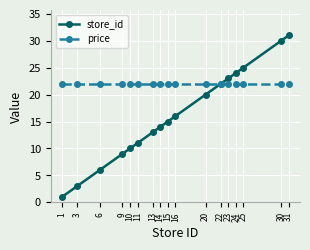

Which series has the largest total across all categories?

price